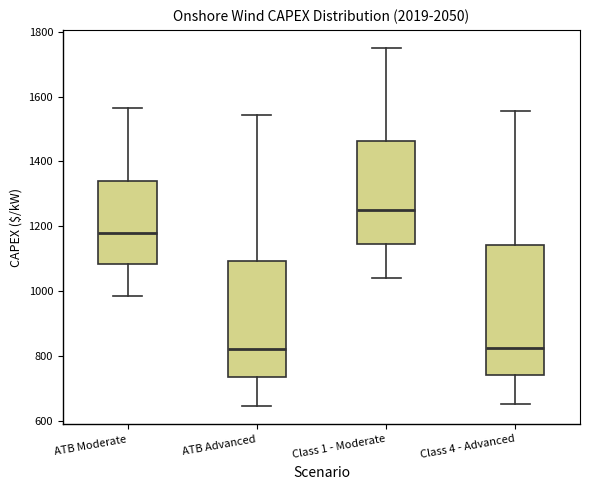

Reading left to right, read every box against the y-axis: the position of its median line, the range the box covers, and the ends of its whiskers. The values are not printed on the chart, so give them approximately, as read against the axis.

ATB Moderate: median 1180, box 1080 to 1340, whiskers 980 to 1560
ATB Advanced: median 820, box 740 to 1100, whiskers 640 to 1540
Class 1 - Moderate: median 1260, box 1140 to 1460, whiskers 1040 to 1760
Class 4 - Advanced: median 820, box 740 to 1140, whiskers 660 to 1560